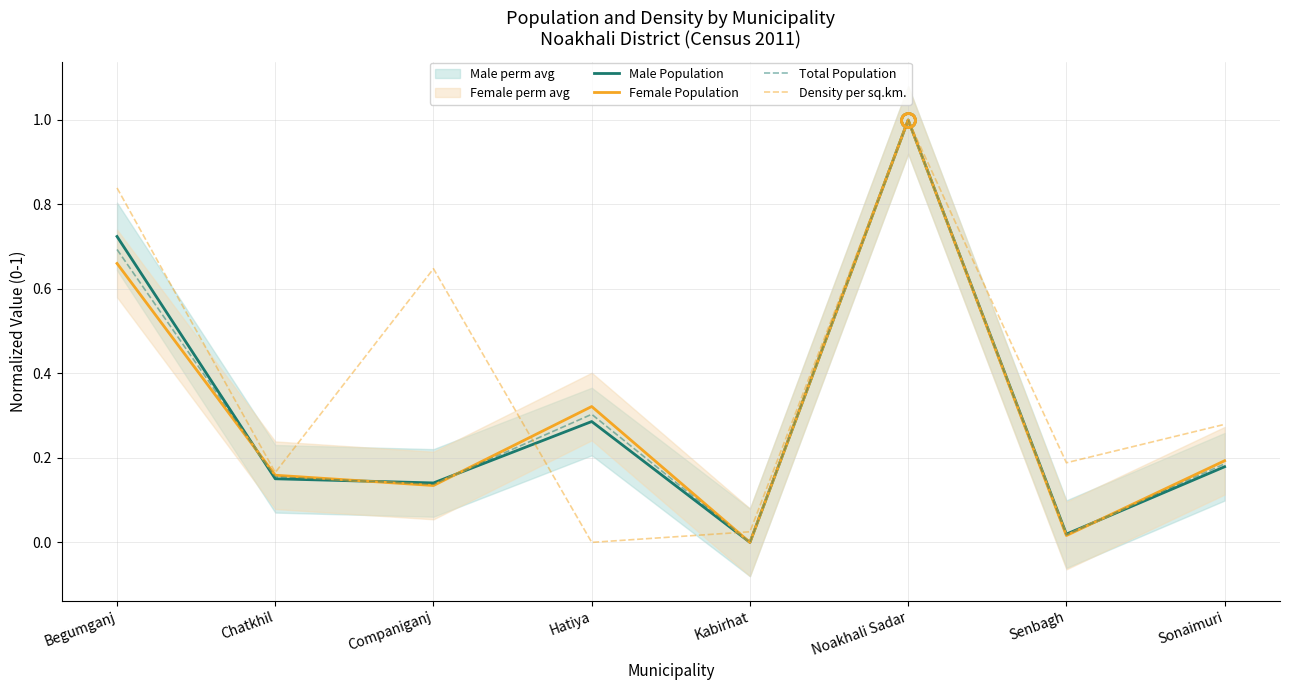

Which series has the largest range (max minus min)?

Male Population